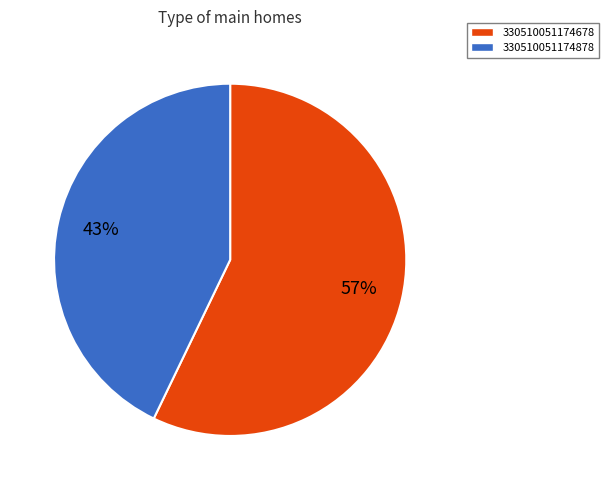

Which category has the biggest portion of the pie?

330510051174678